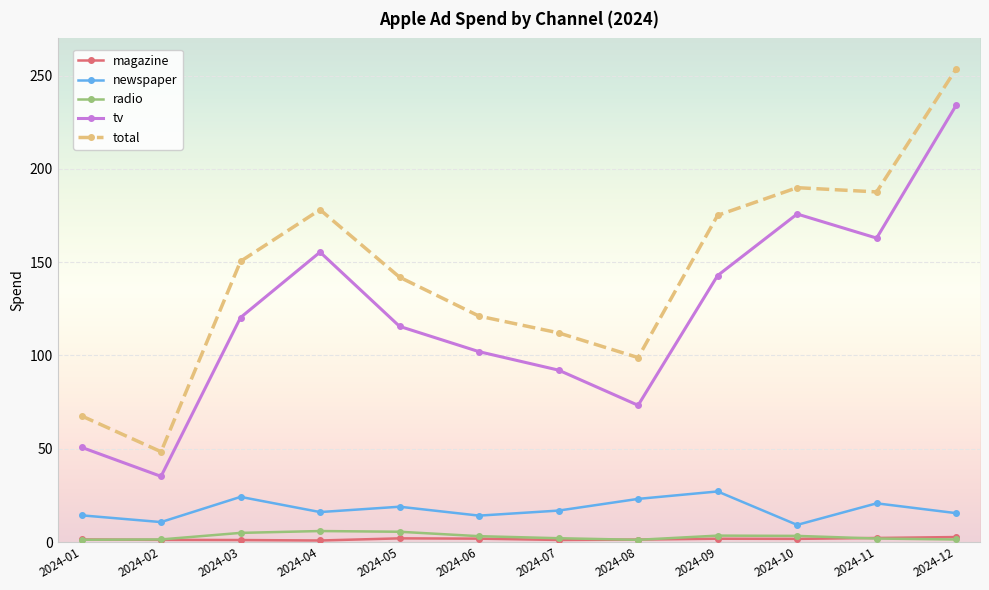

What is the greatest value displayed?

253.6